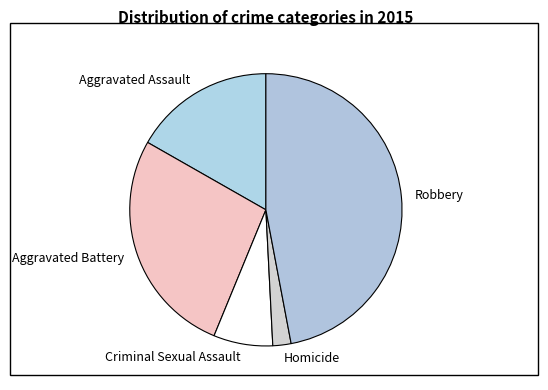

Which slice is the smallest?

Homicide